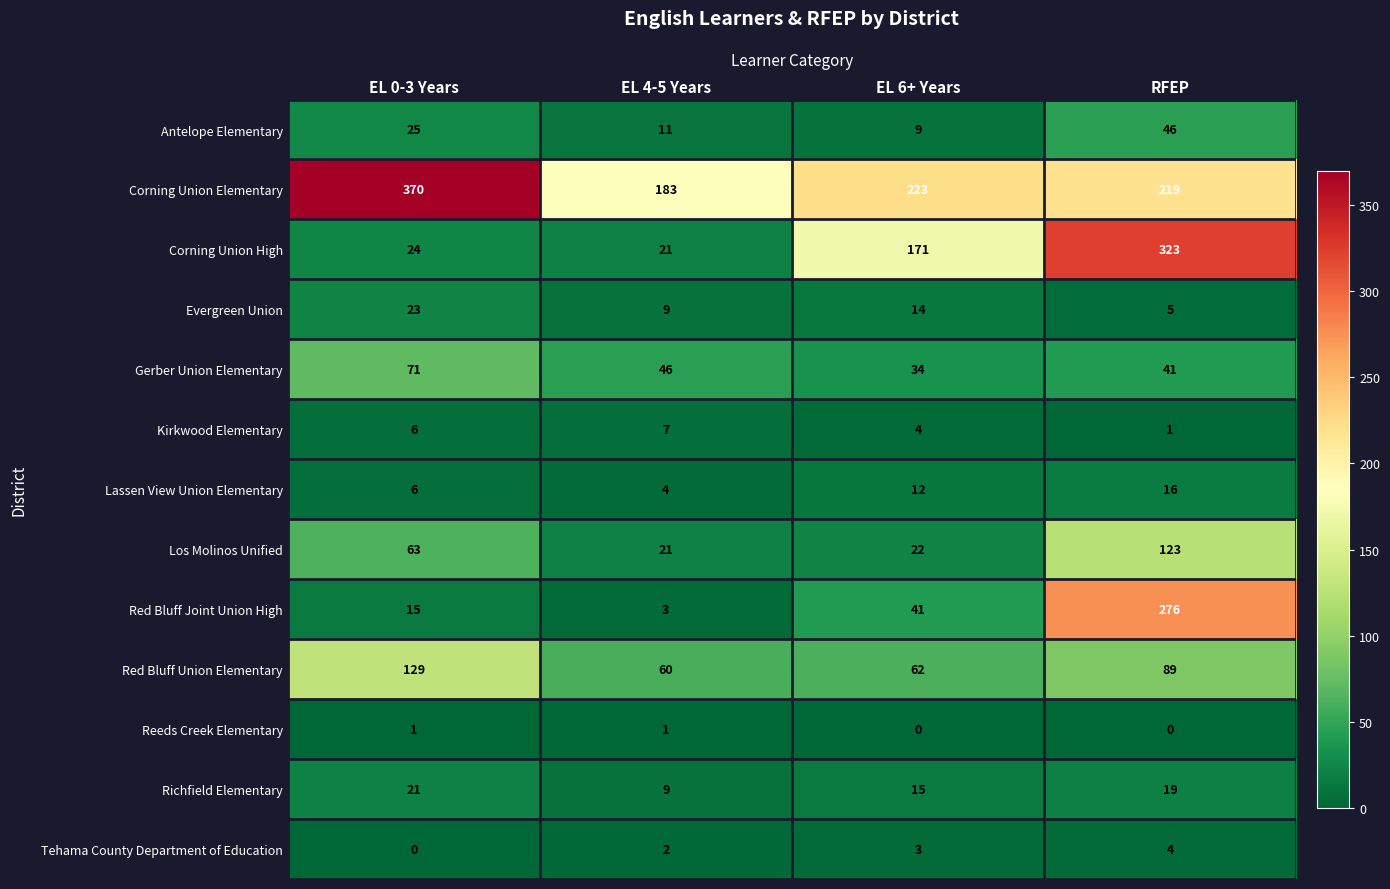

The Red Bluff Union Elementary series shows 129 at EL 0-3 Years. True or false?

True